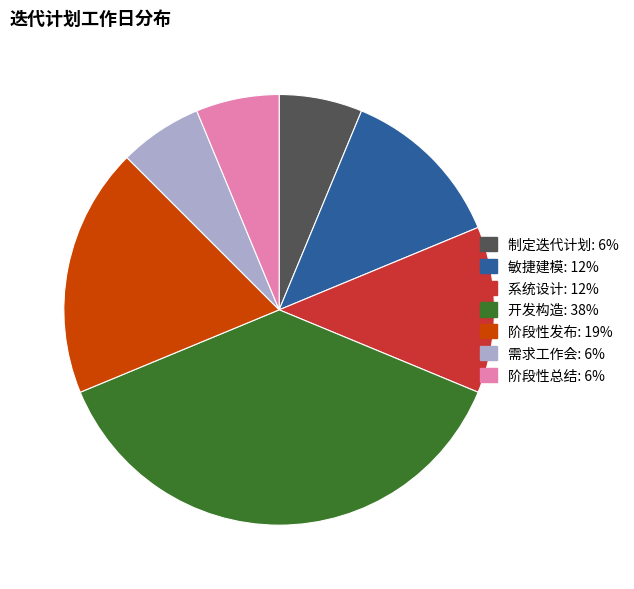

Combined, do 阶段性总结 and 阶段性发布 account for over 50%?

No